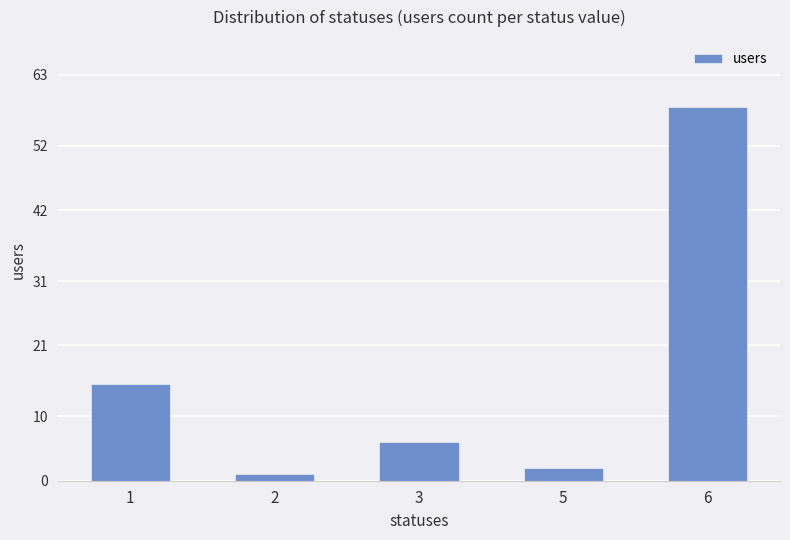

What is the value of the 1st bar from the left?

15